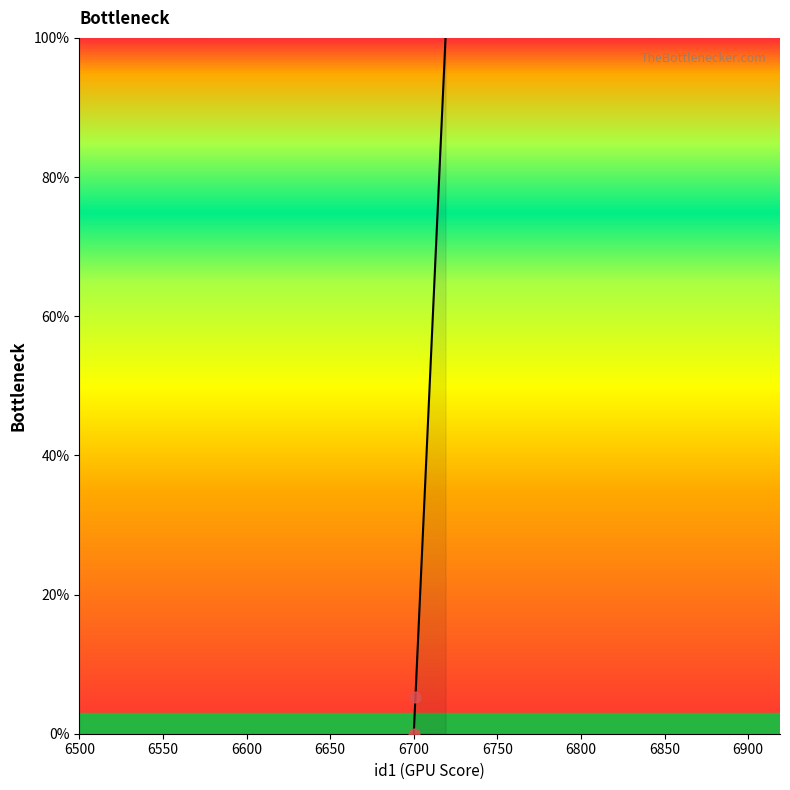

What is the greatest value displayed?

100.0